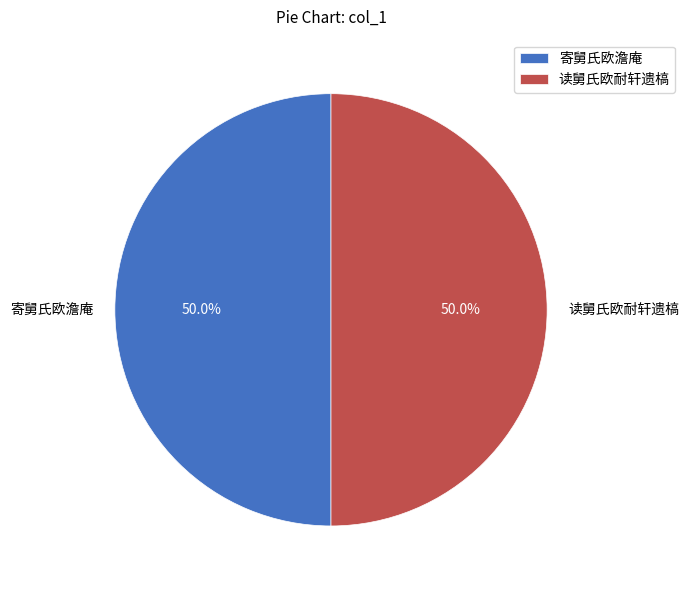

True or false: 寄舅氏欧澹庵 accounts for 50% of the total.

True